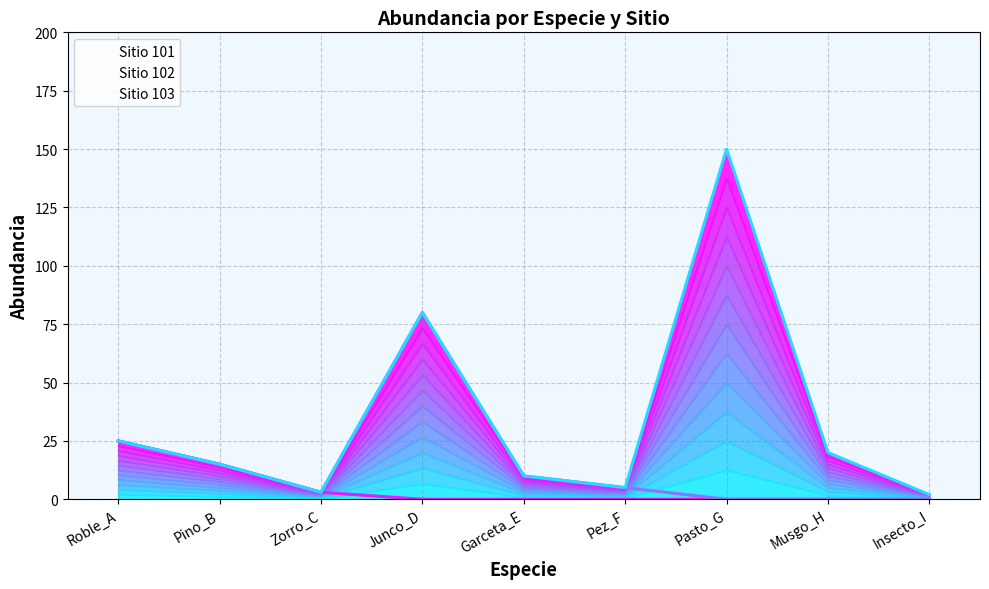

Which category has the lowest value in the Sitio 102 series?

Pasto_G